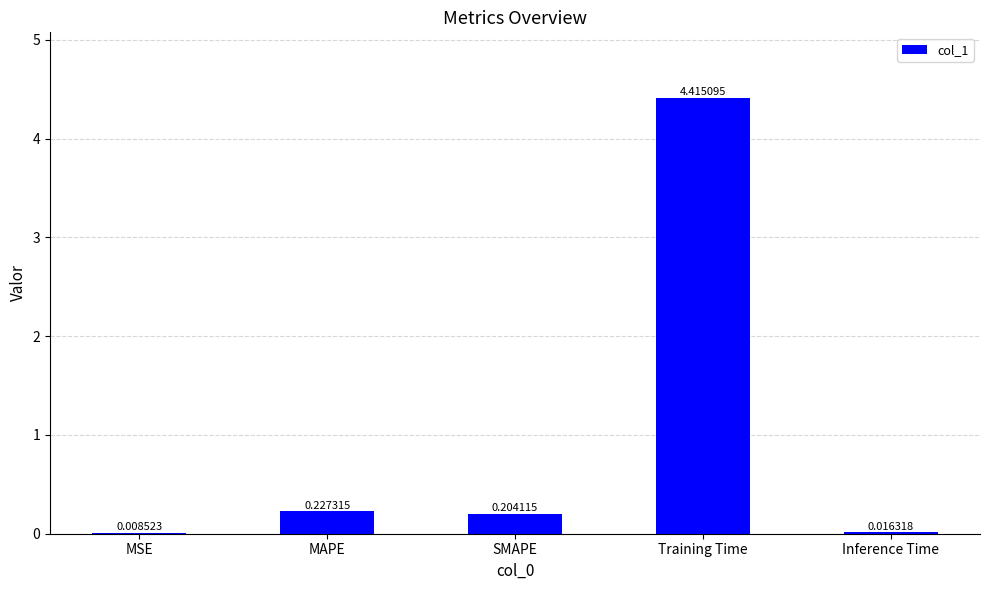

Which label corresponds to the largest value in the chart?

Training Time